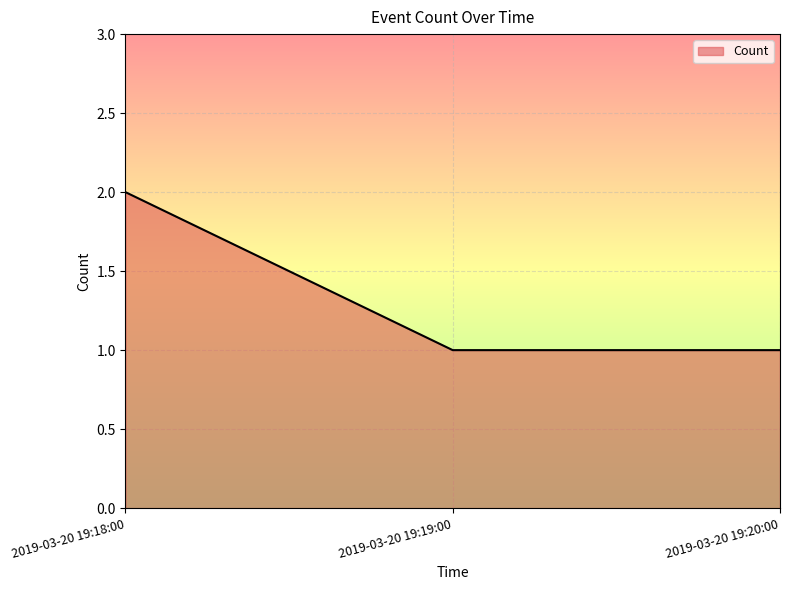

How many lines are shown in the chart?

1